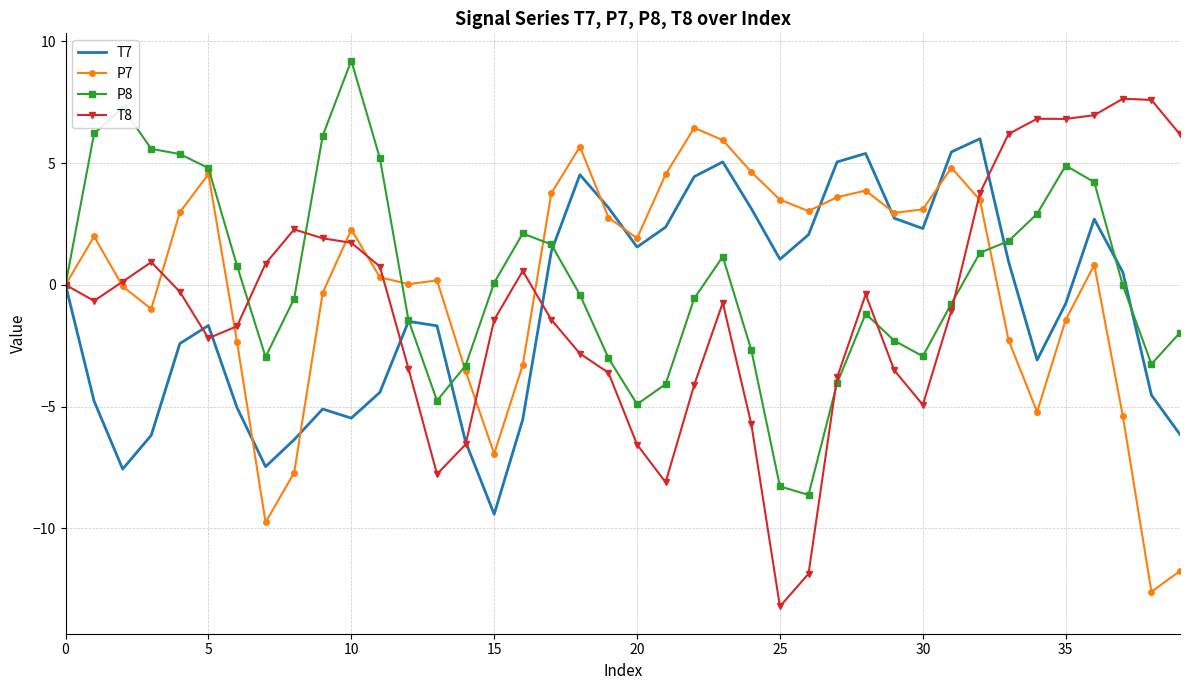

What is the maximum value for T7?

6.0